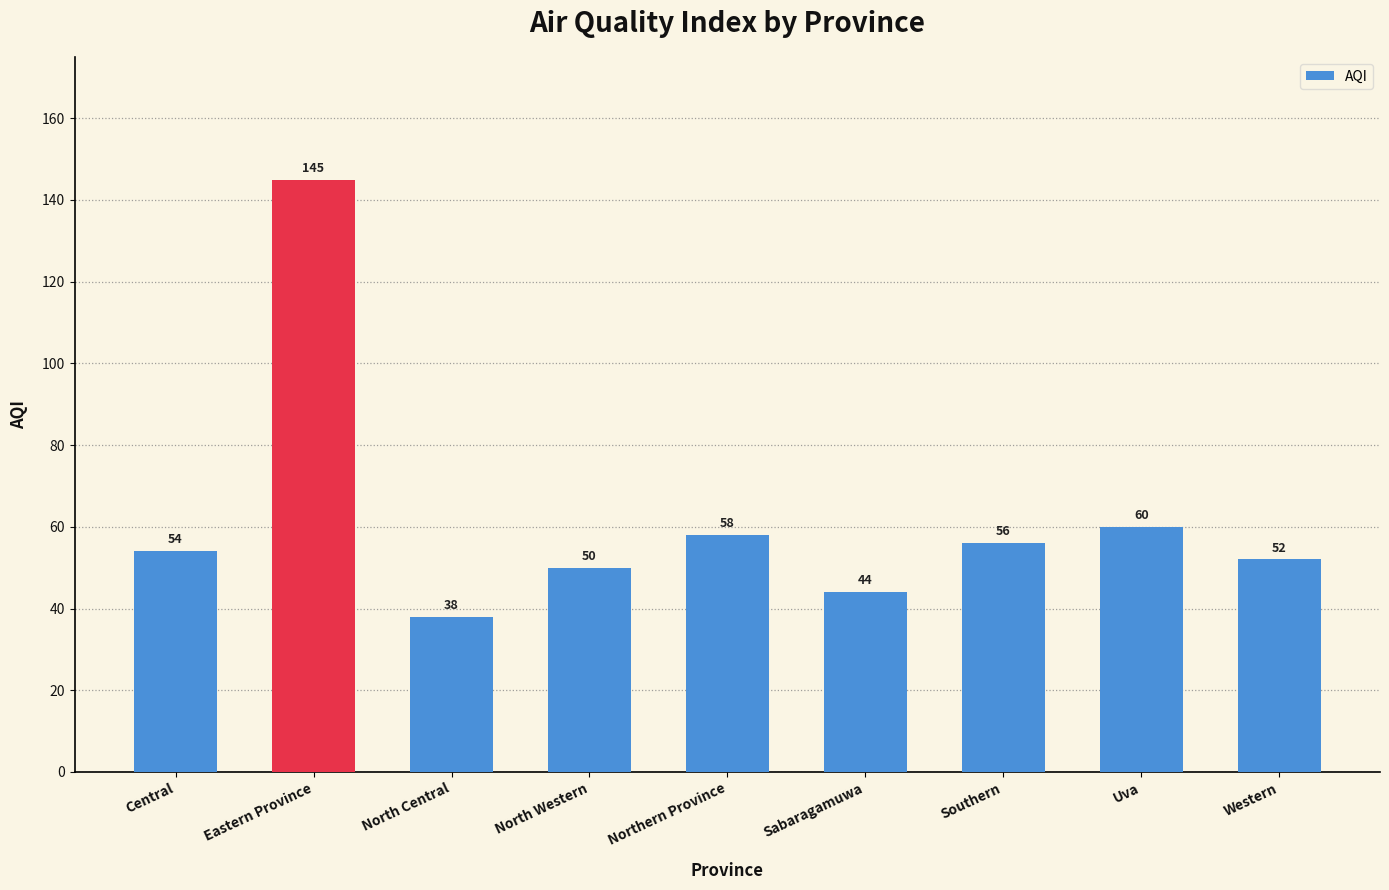

True or false: the data shows 11 at North Central.

False